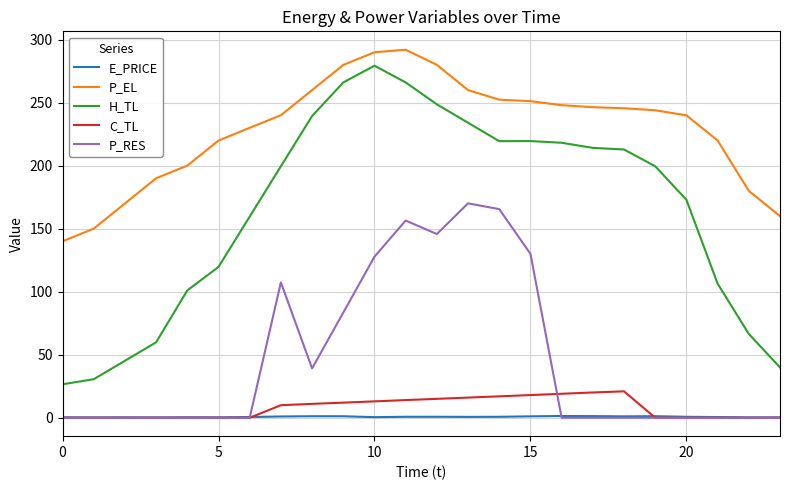

Which series has the largest range (max minus min)?

H_TL